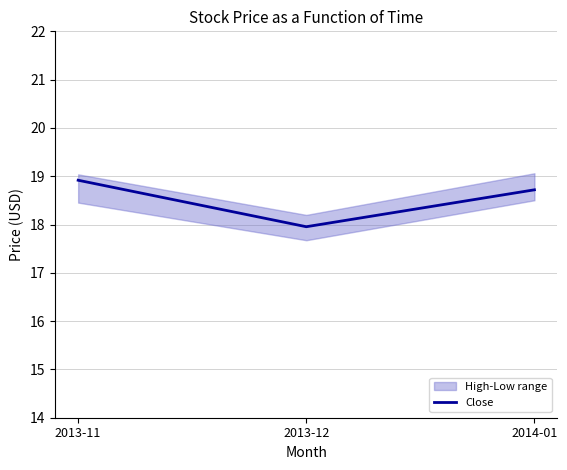

Rank the categories by value from highest to lowest.

2013-11, 2014-01, 2013-12